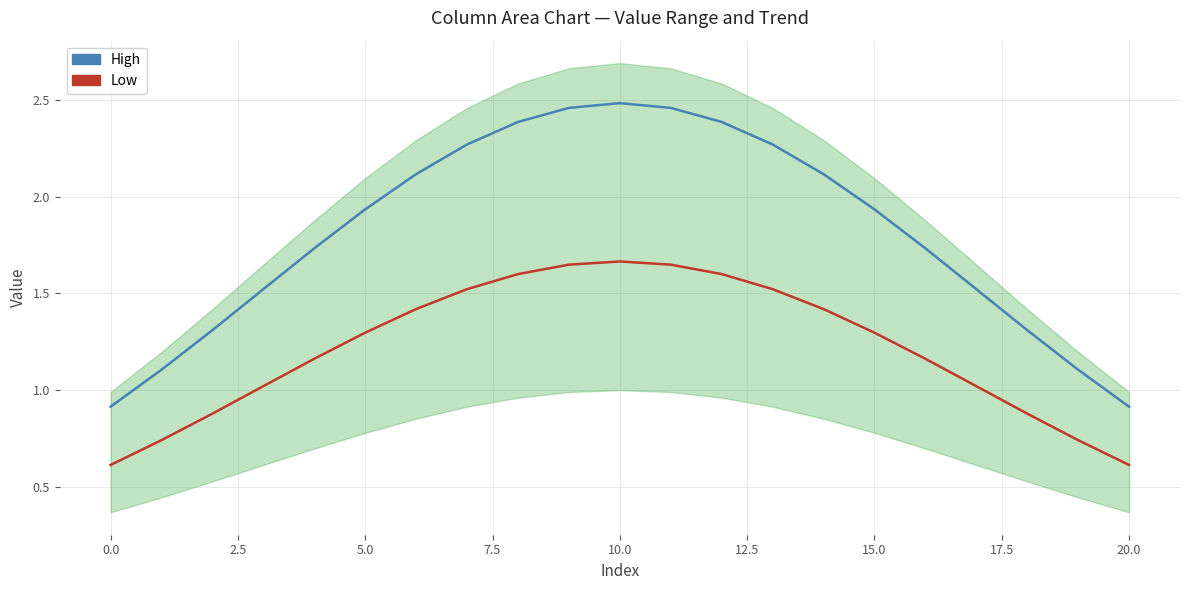

Reading left to right, list all the values displayed in this chart.

High: 0.9	1.1	1.3	1.5	1.7	1.9	2.1	2.3	2.4	2.5	2.5	2.5	2.4	2.3	2.1	1.9	1.7	1.5	1.3	1.1	0.9
Low: 0.6	0.7	0.9	1.0	1.2	1.3	1.4	1.5	1.6	1.6	1.7	1.6	1.6	1.5	1.4	1.3	1.2	1.0	0.9	0.7	0.6